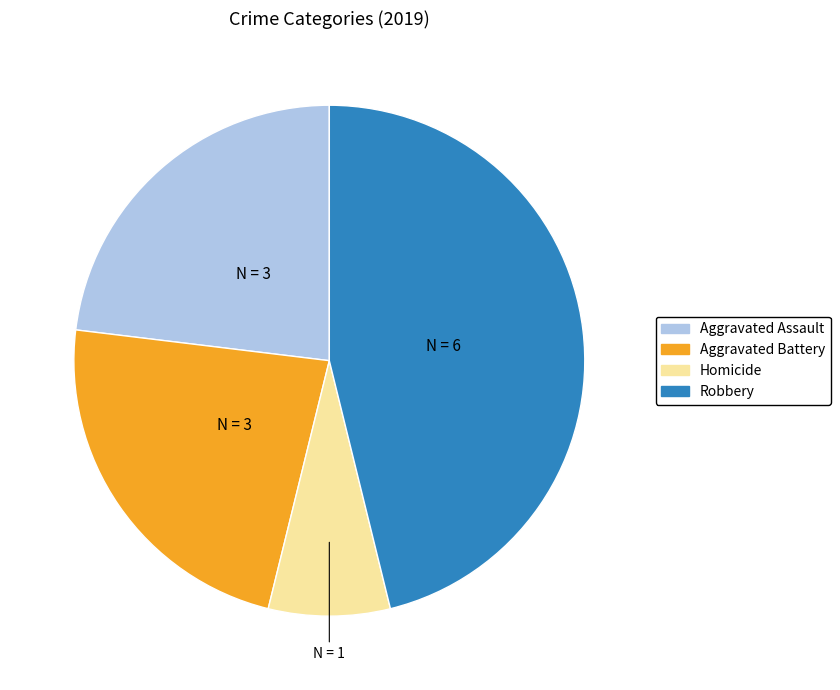

Is there a majority slice in this chart?

No